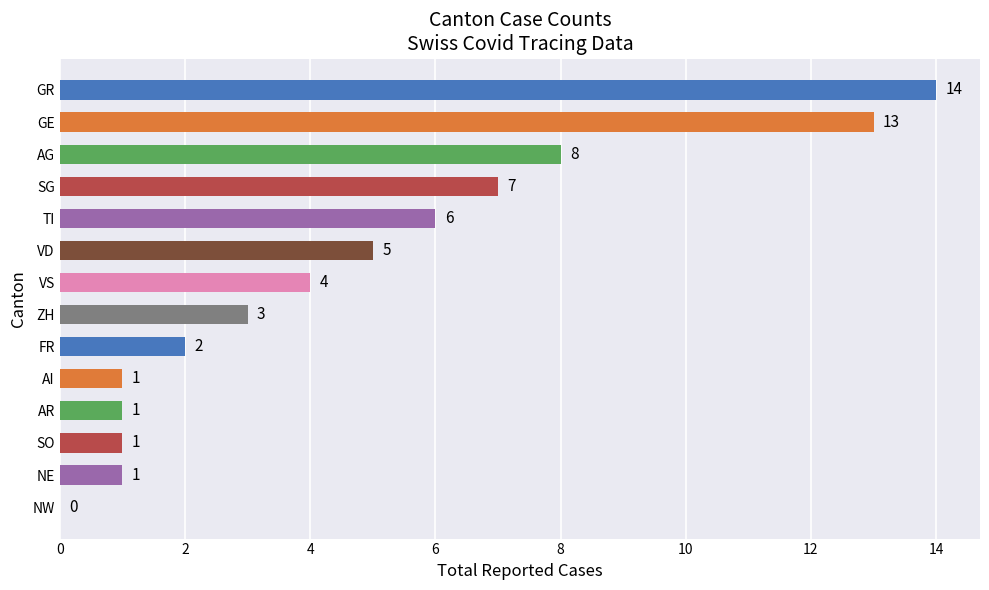

Are the bars horizontal?

Yes